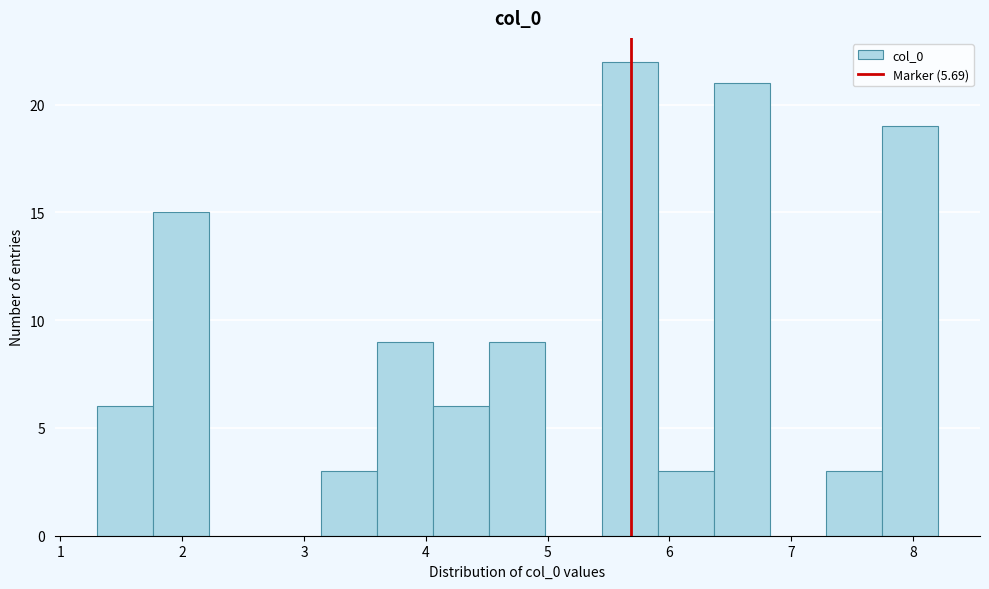

How tall is the bar that spans 7.7 to 8.2 on the x-axis? Neither the bar edges nor the heights are printed on the chart, so give them approximately, as read against the axes.

19